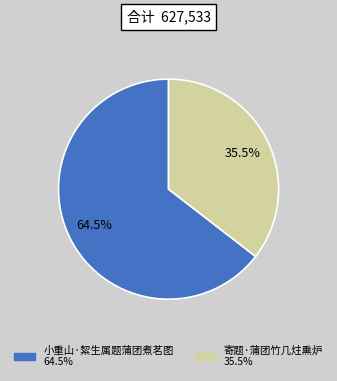

Is there any slice that represents more than half of the pie?

Yes